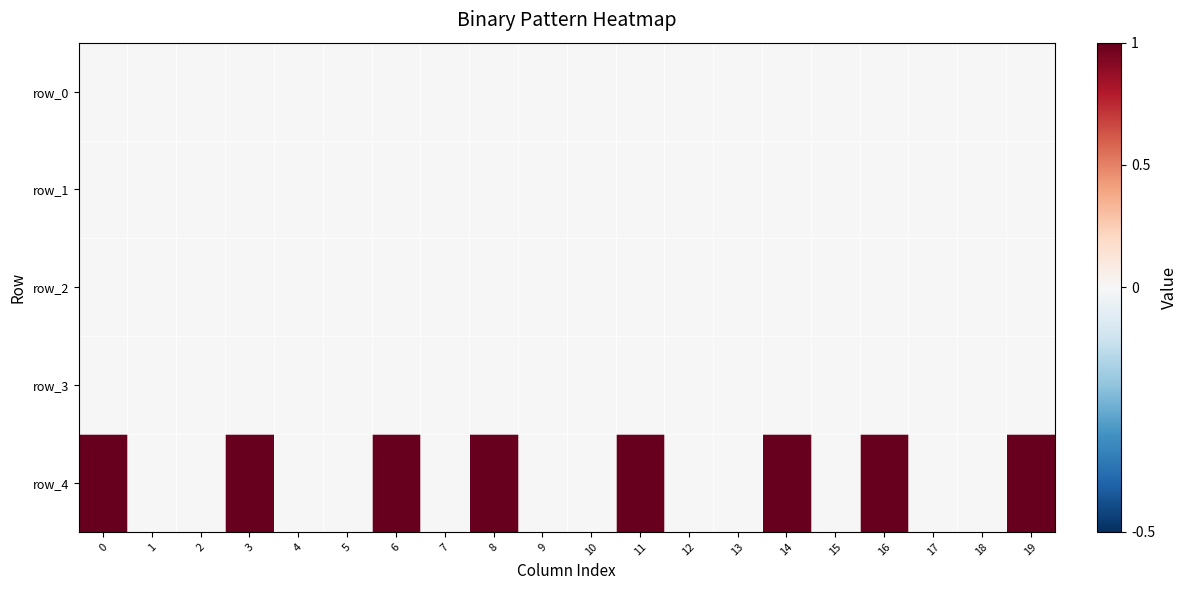

Which series has the largest total across all categories?

row_4